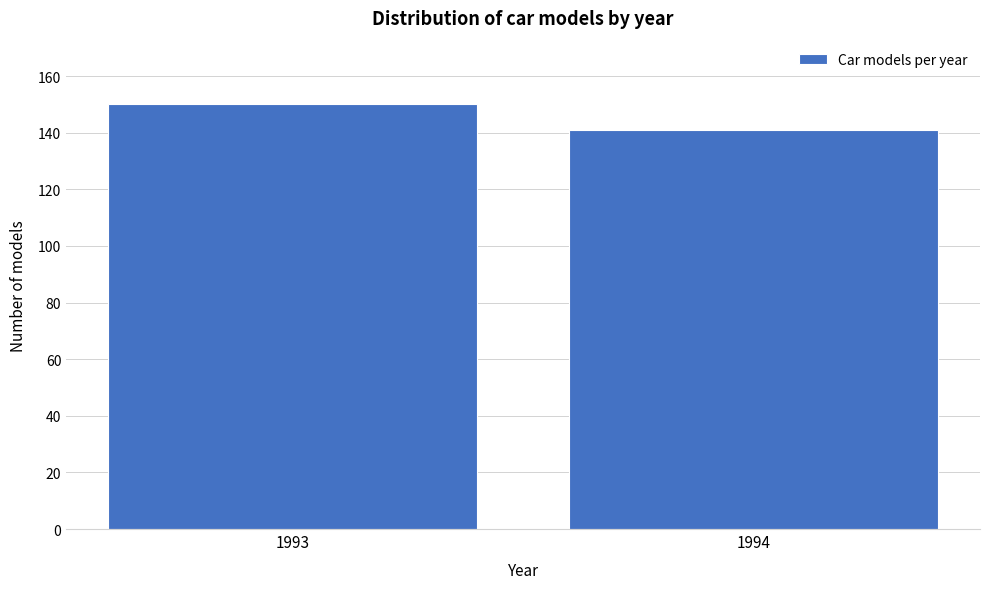

Reading left to right, transcribe all the data shown in this chart.

1993=150	1994=141